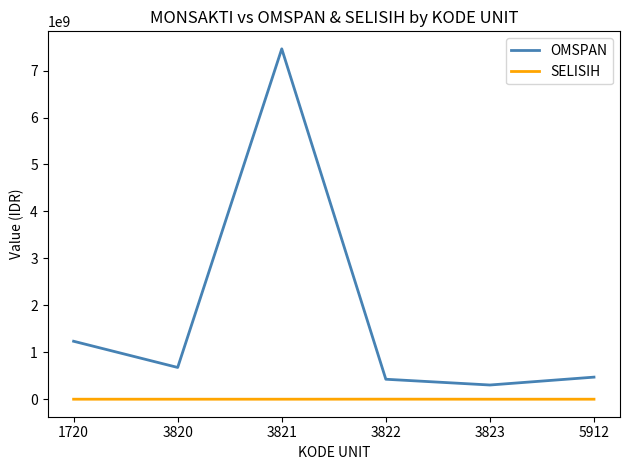

What is the difference between the maximum and minimum values in the OMSPAN series?

7160588600